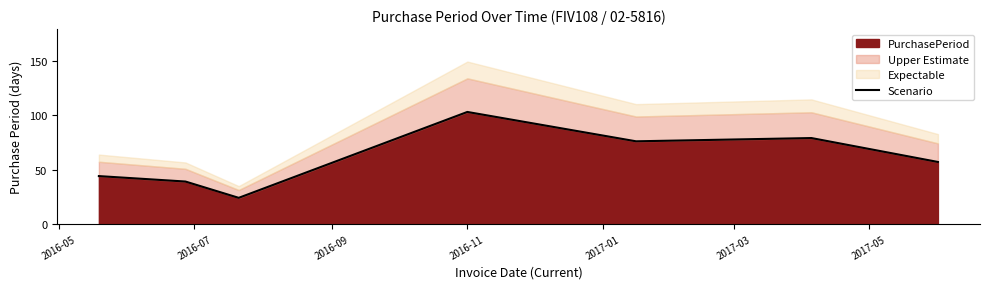

Which category has the highest value across all series?

2016-11